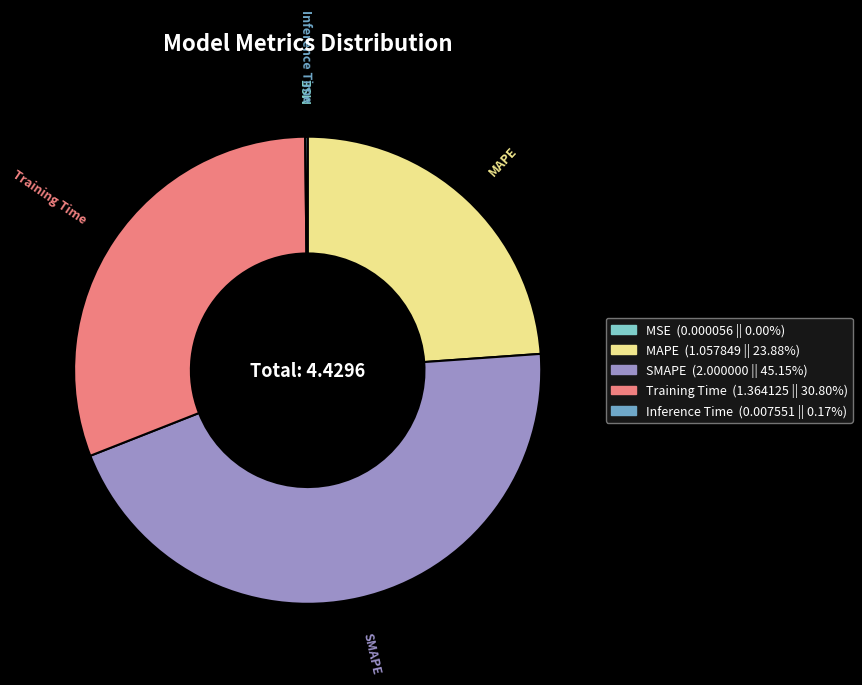

Is there a majority slice in this chart?

No